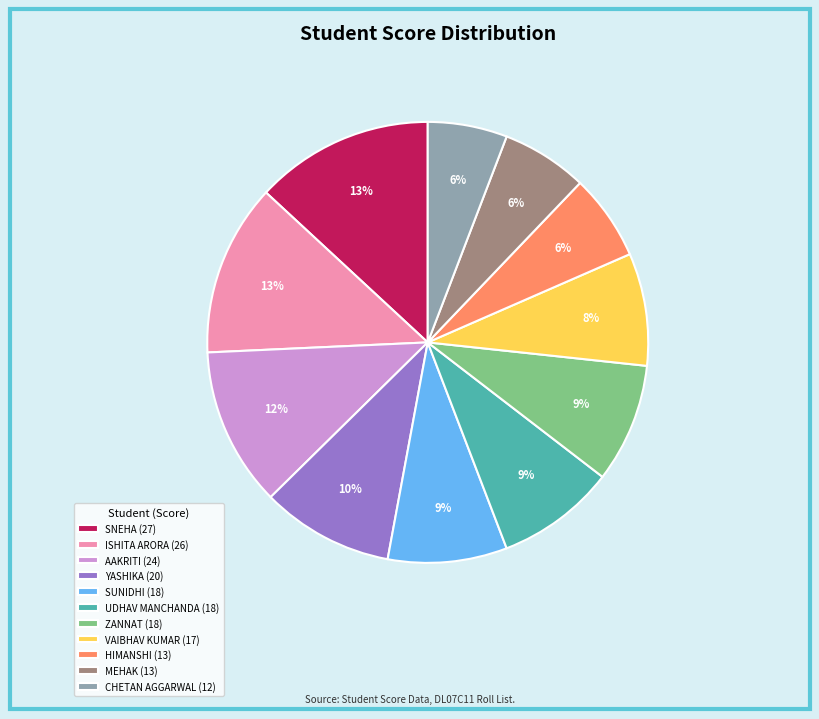

To the nearest percent, what is the average slice percentage?

9%